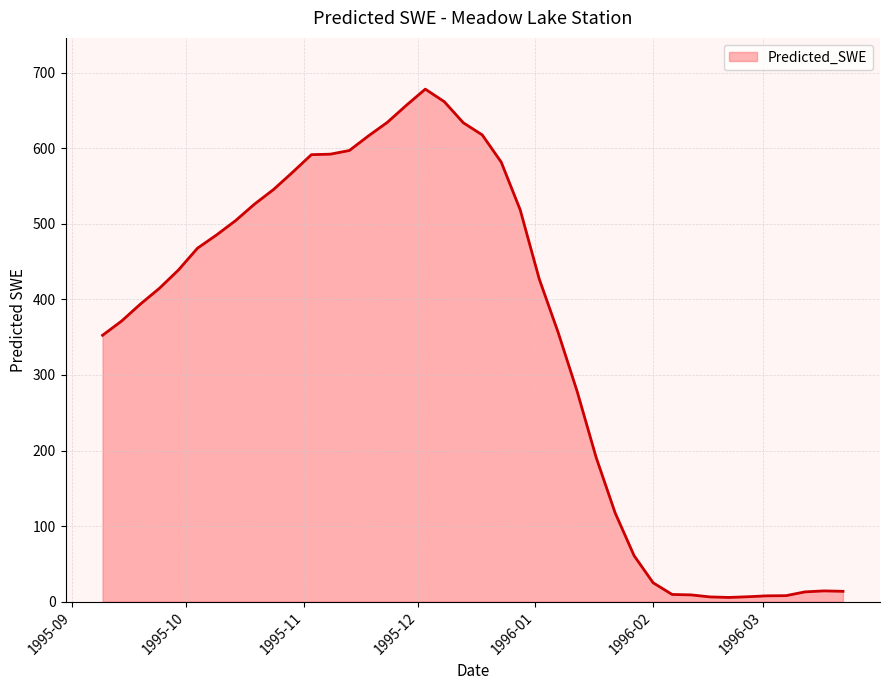

What is the greatest value displayed?

678.4